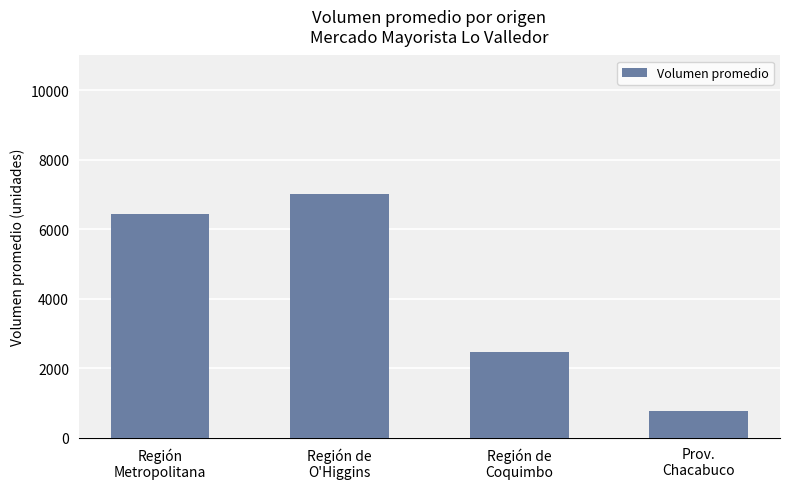

What value does the data have at Región
Metropolitana?

6450